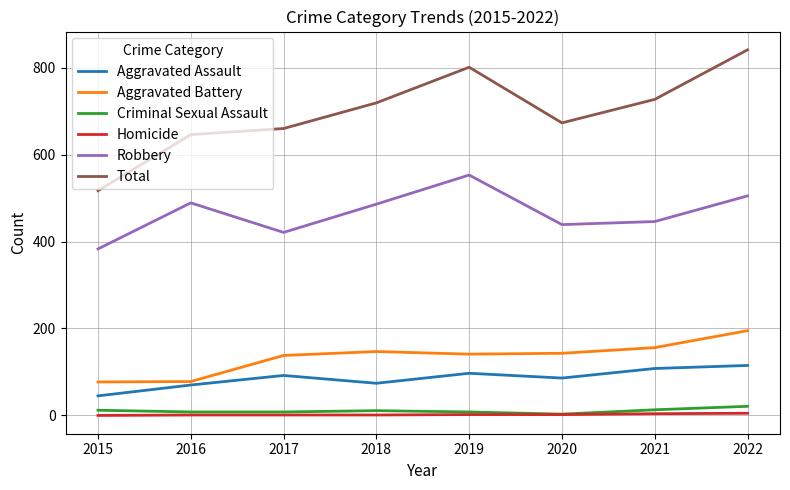

True or false: Robbery has a value of 336 at 2018.

False